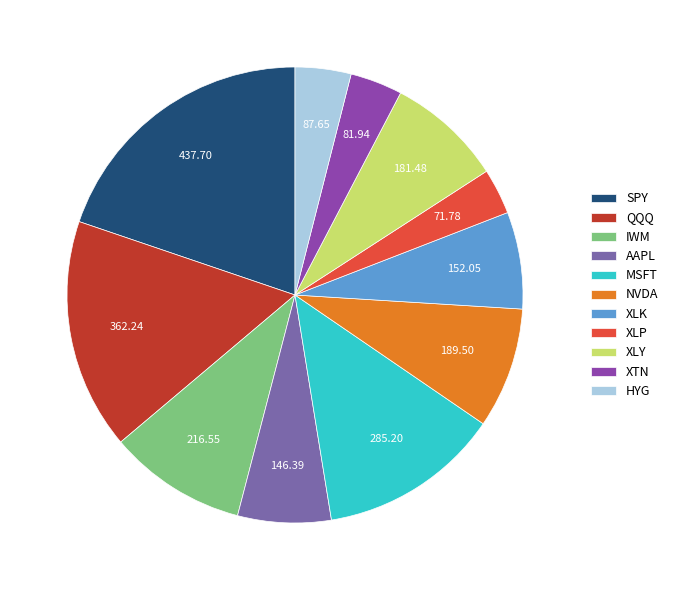

Between XLY and IWM, which is larger?

IWM